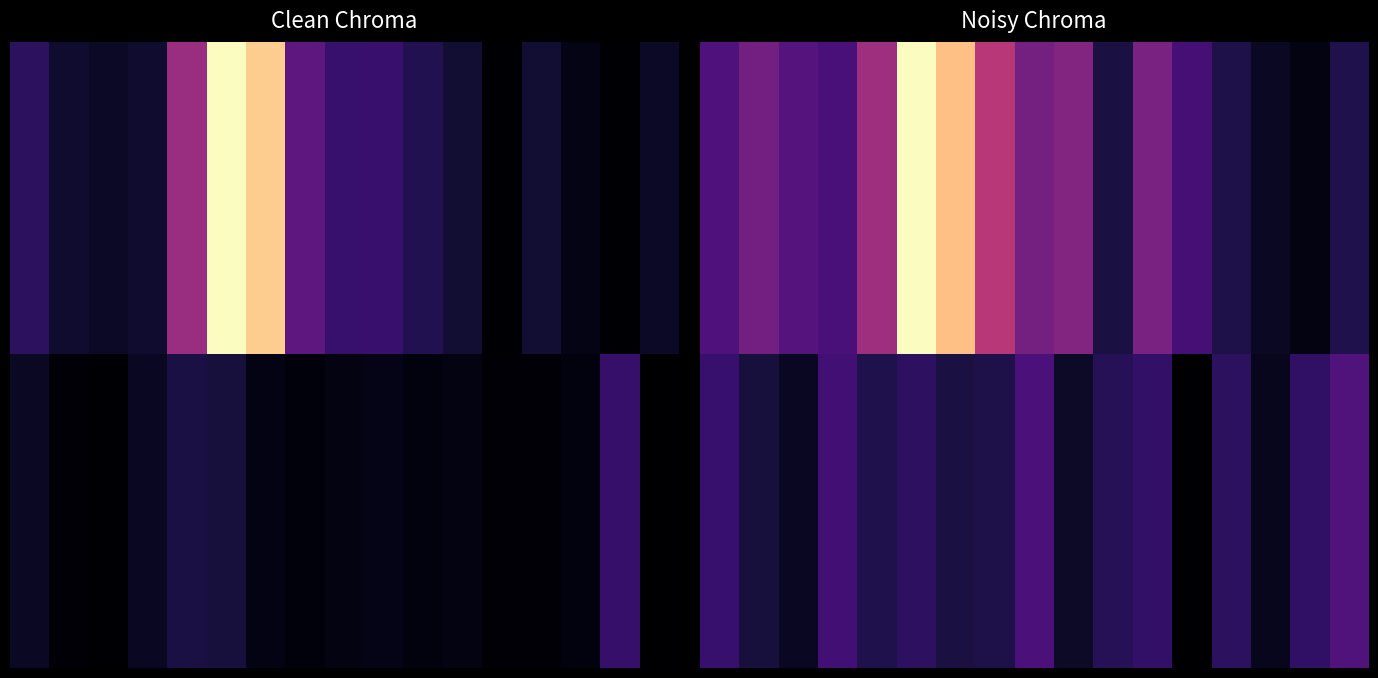

How many data points does each series have?

17